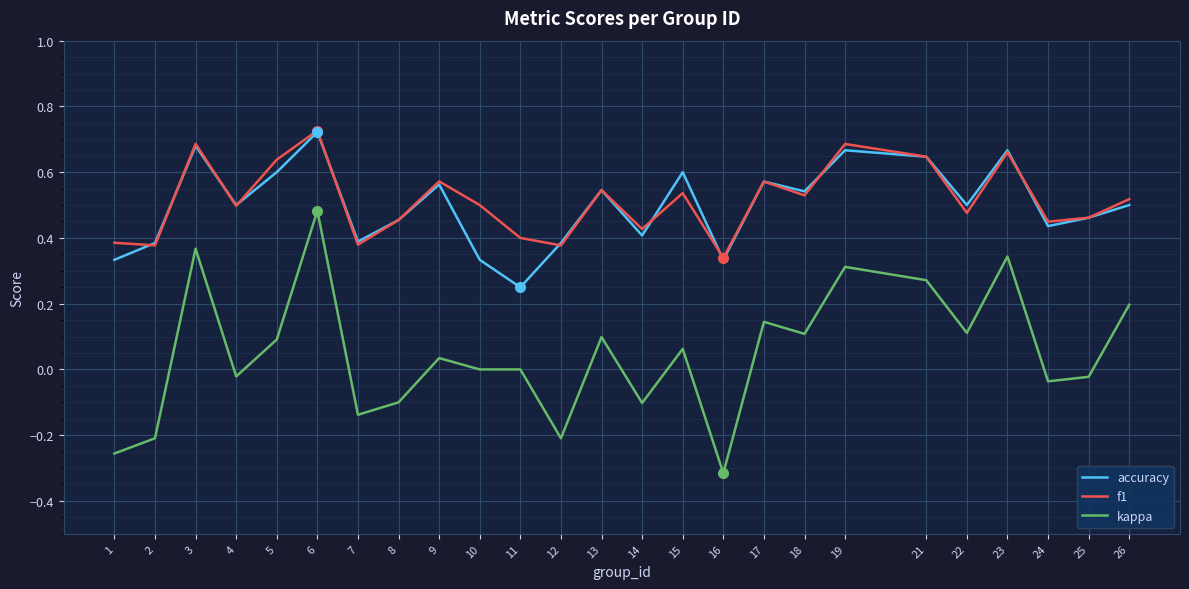

Which category has the highest value in the f1 series?

6